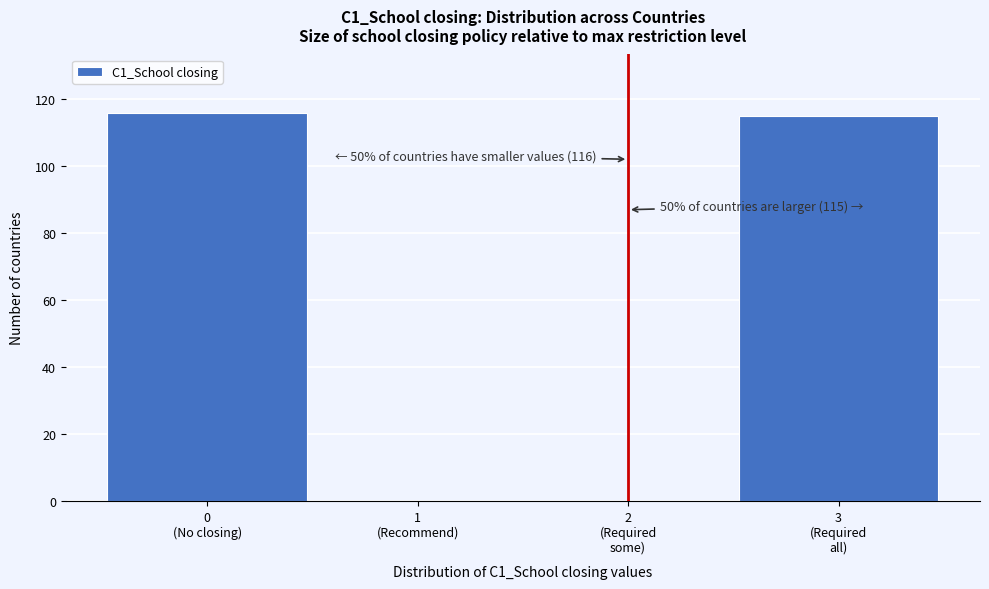

What is the sum of all values?

231